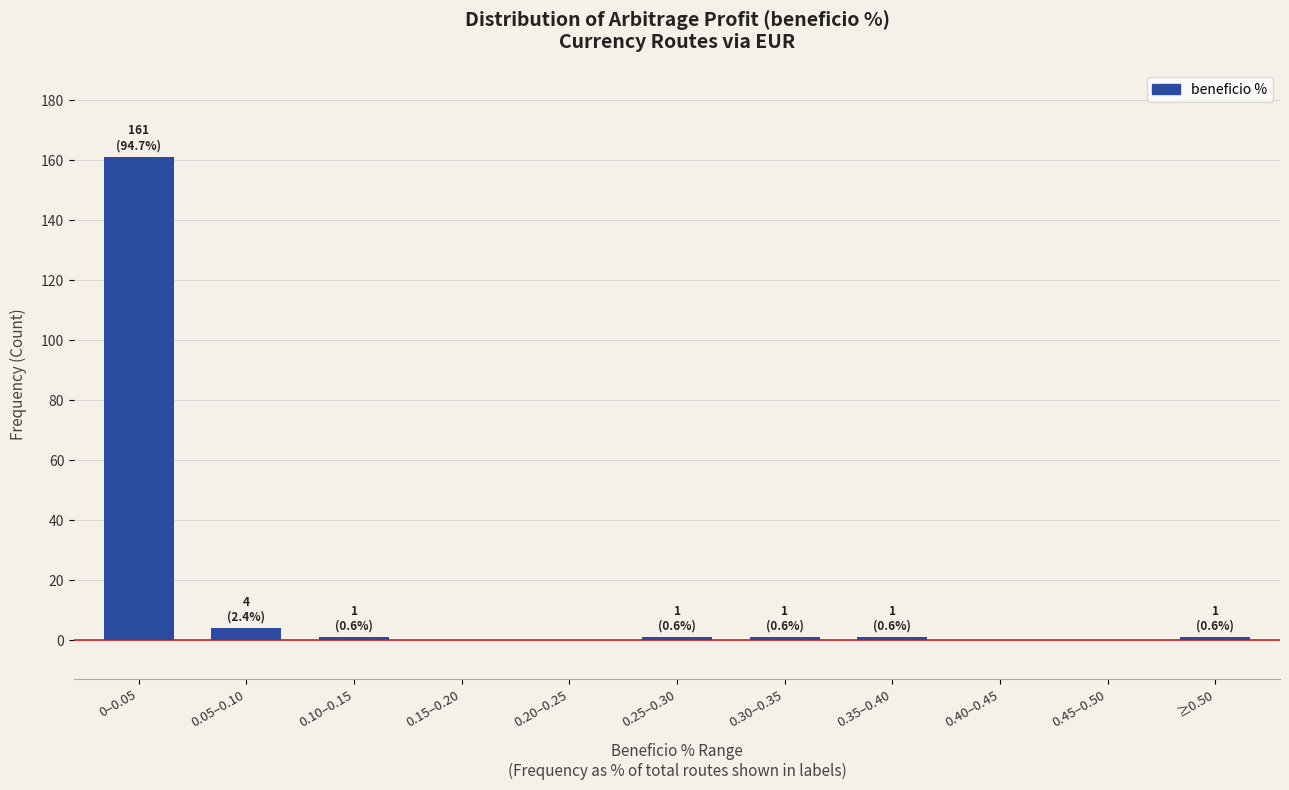

Reading right to left, what are all the values shown in this chart?

≥0.50=1	0.45–0.50=0	0.40–0.45=0	0.35–0.40=1	0.30–0.35=1	0.25–0.30=1	0.20–0.25=0	0.15–0.20=0	0.10–0.15=1	0.05–0.10=4	0–0.05=161